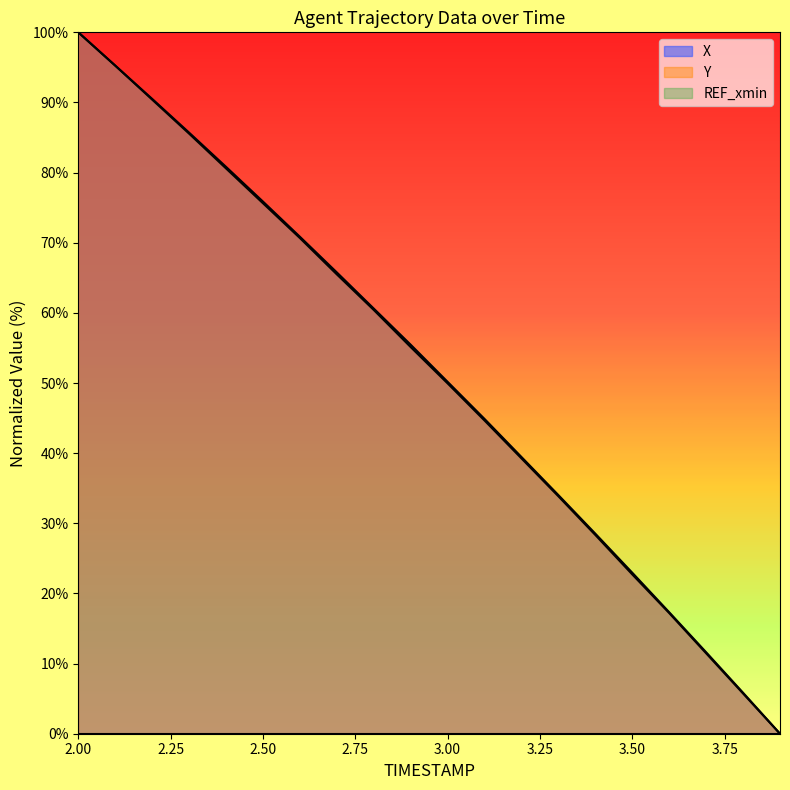

What position from the left is 3.5?

16